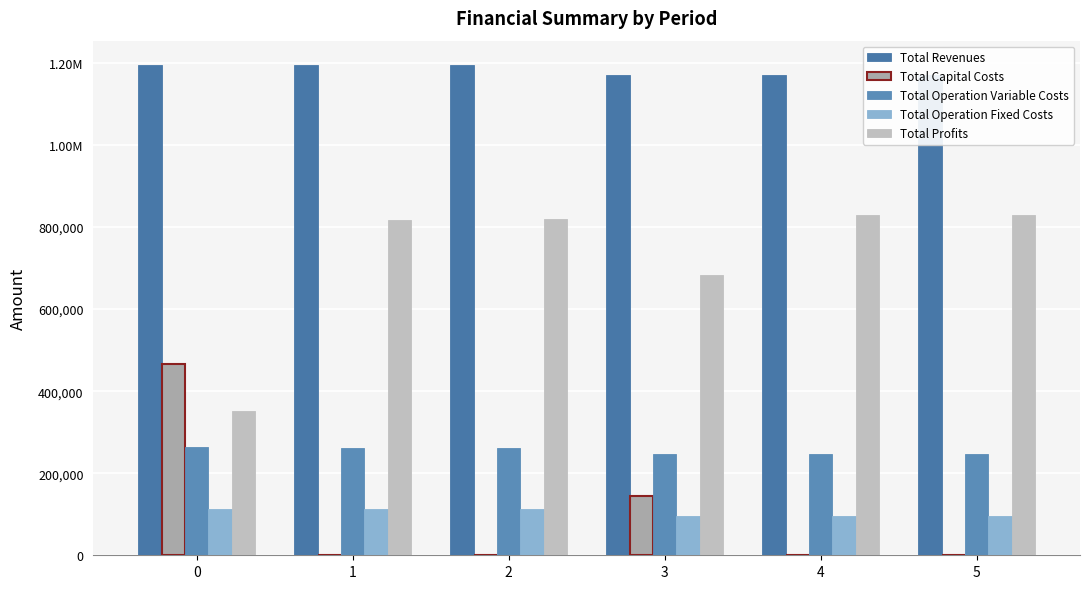

Is the value of Total Capital Costs at 2 greater than the value of Total Revenues at 0?

No